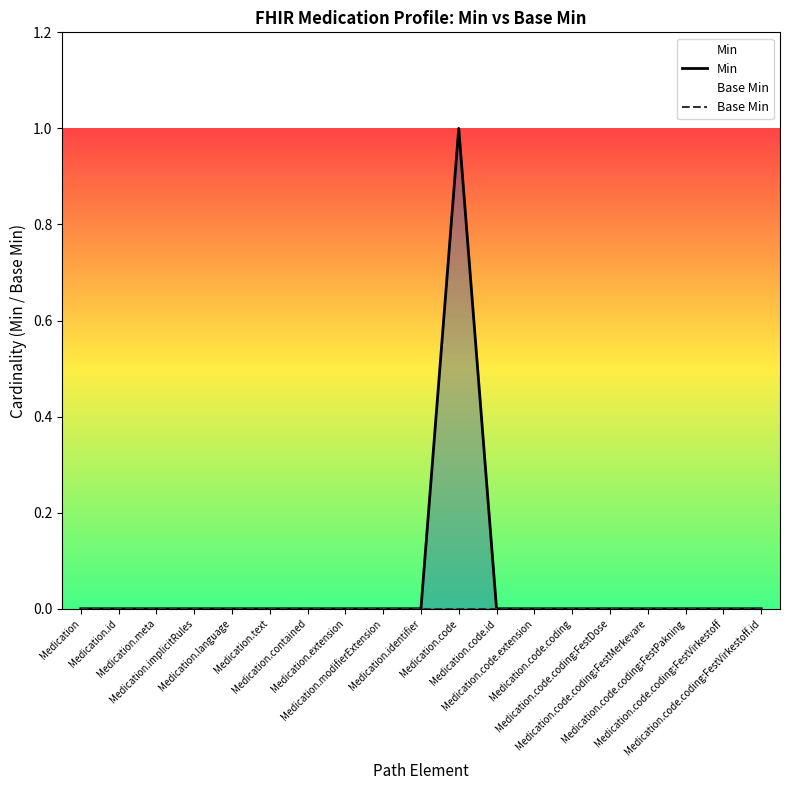

Reading left to right, list all the values displayed in this chart.

Min: Medication=0	Medication.id=0	Medication.meta=0	Medication.implicitRules=0	Medication.language=0	Medication.text=0	Medication.contained=0	Medication.extension=0	Medication.modifierExtension=0	Medication.identifier=0	Medication.code=1	Medication.code.id=0	Medication.code.extension=0	Medication.code.coding=0	Medication.code.coding:FestDose=0	Medication.code.coding:FestMerkevare=0	Medication.code.coding:FestPakning=0	Medication.code.coding:FestVirkestoff=0	Medication.code.coding:FestVirkestoff.id=0
Base Min: Medication=0	Medication.id=0	Medication.meta=0	Medication.implicitRules=0	Medication.language=0	Medication.text=0	Medication.contained=0	Medication.extension=0	Medication.modifierExtension=0	Medication.identifier=0	Medication.code=0	Medication.code.id=0	Medication.code.extension=0	Medication.code.coding=0	Medication.code.coding:FestDose=0	Medication.code.coding:FestMerkevare=0	Medication.code.coding:FestPakning=0	Medication.code.coding:FestVirkestoff=0	Medication.code.coding:FestVirkestoff.id=0